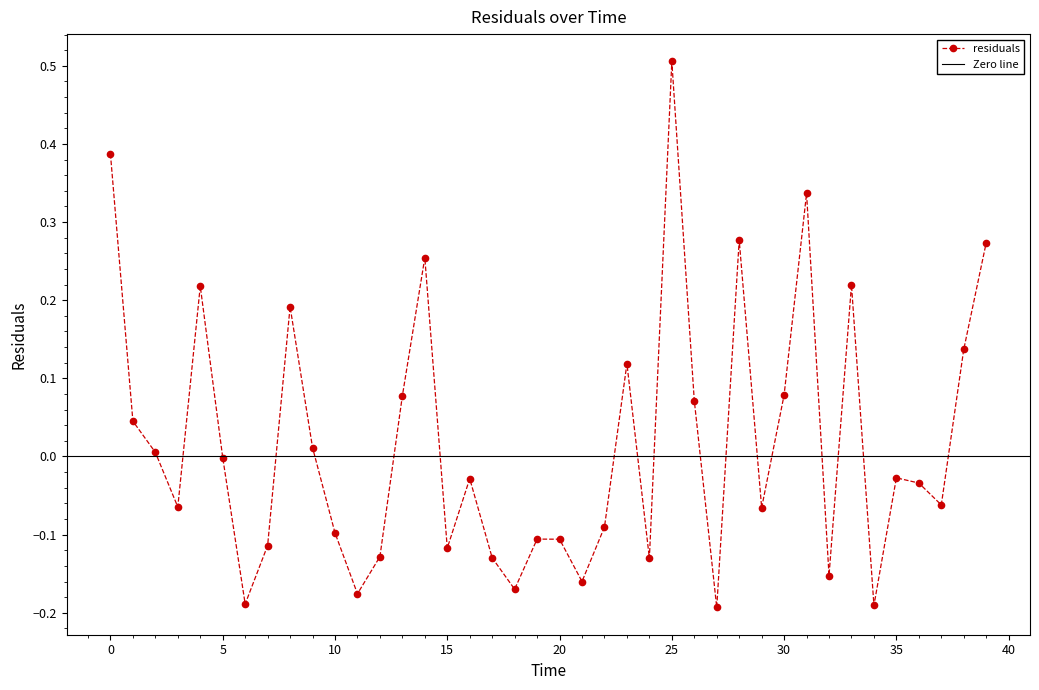

What is the difference between the maximum and second lowest values?

0.7